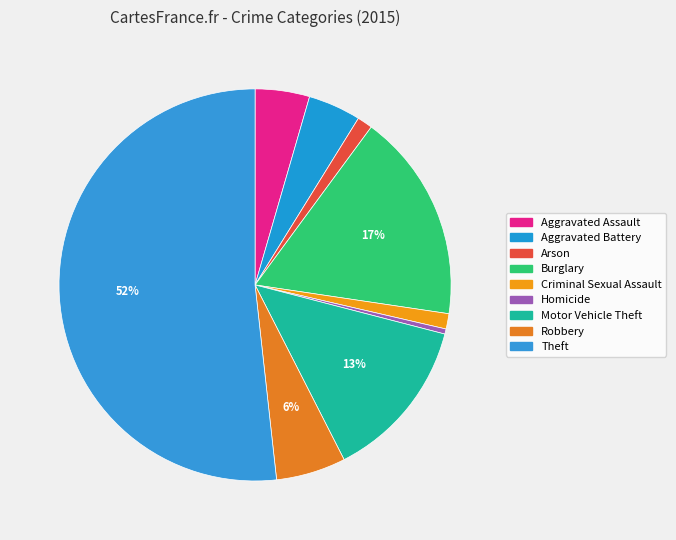

True or false: Homicide accounts for 0% of the total.

True